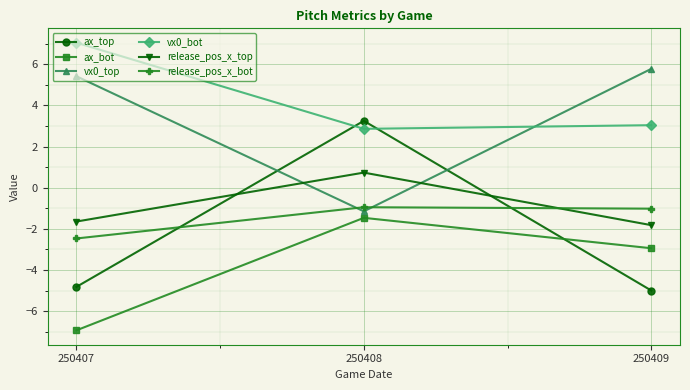

How many negative values does the release_pos_x_top series have?

2